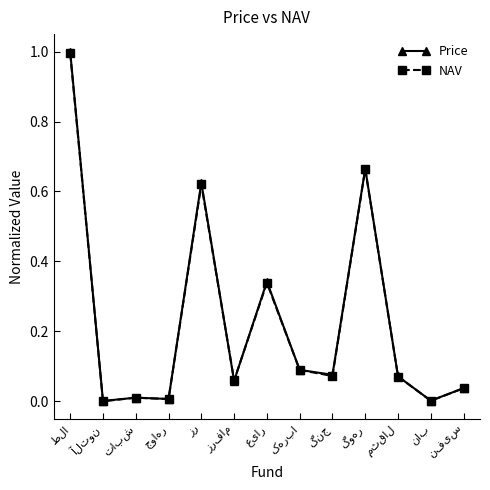

What is the maximum value shown in the chart?

1.0